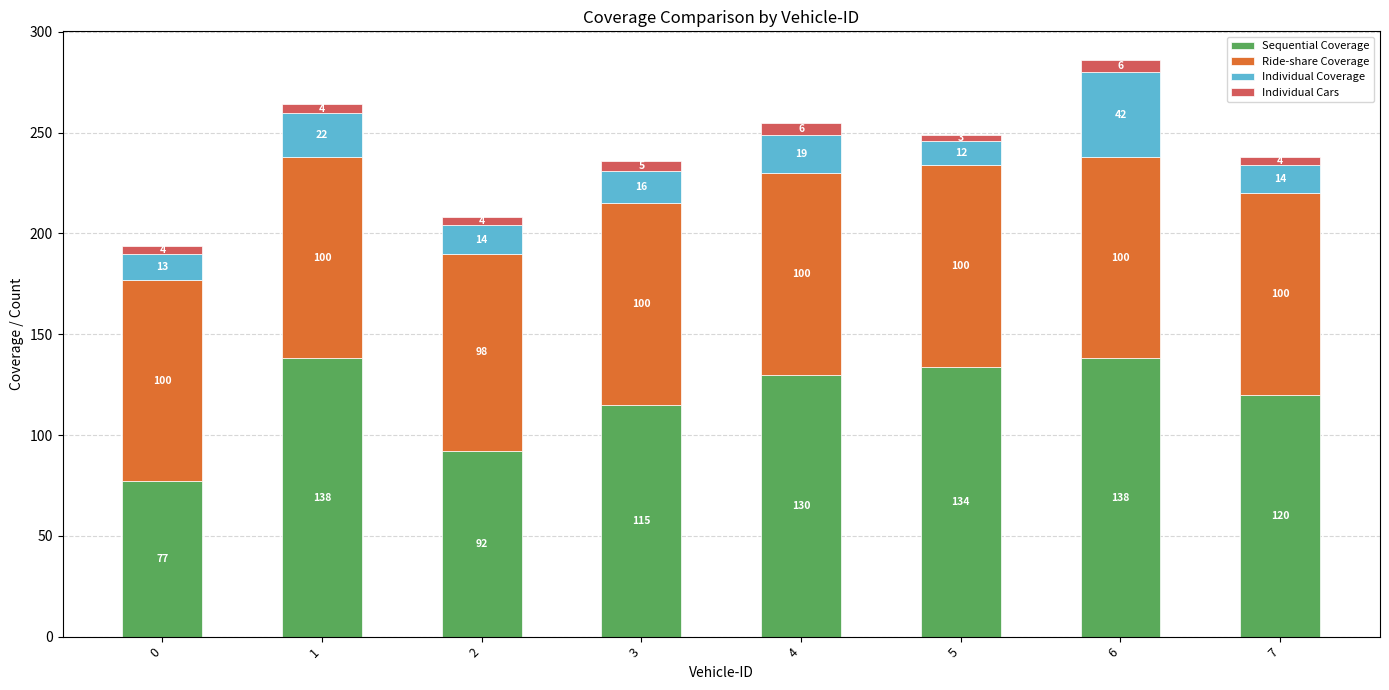

The Sequential Coverage series shows 76 at 3. True or false?

False